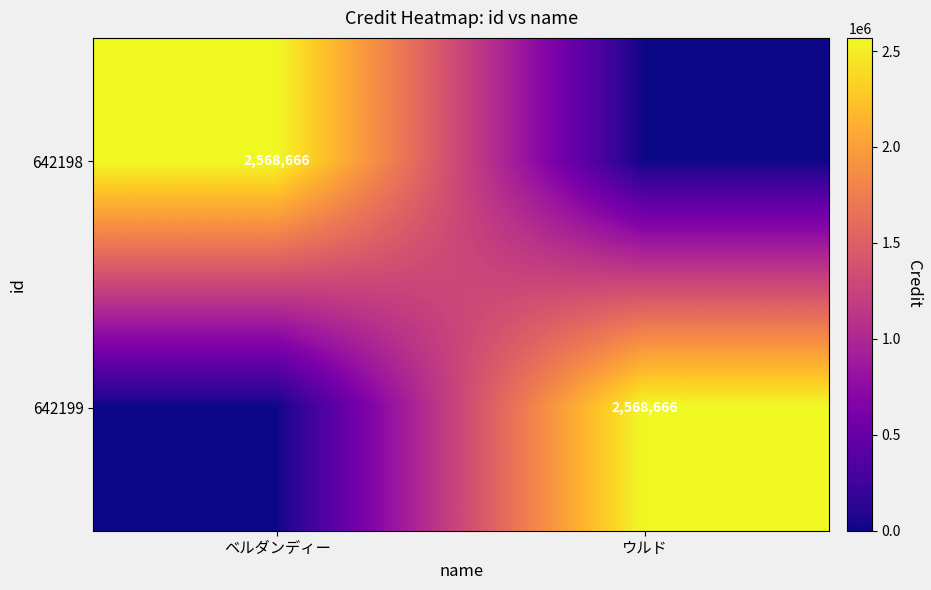

The value of 642199 at ウルド is 2568666. True or false?

True